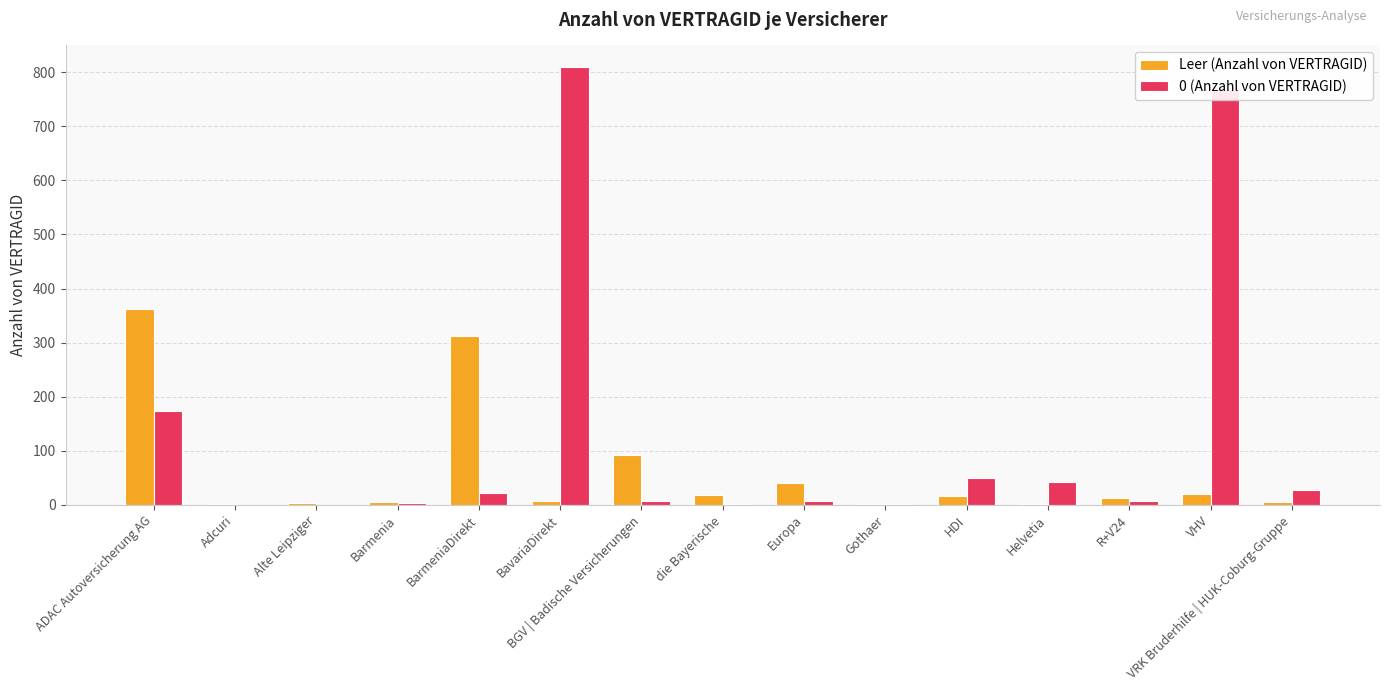

What are all the series names shown in the legend?

Leer (Anzahl von VERTRAGID), 0 (Anzahl von VERTRAGID)